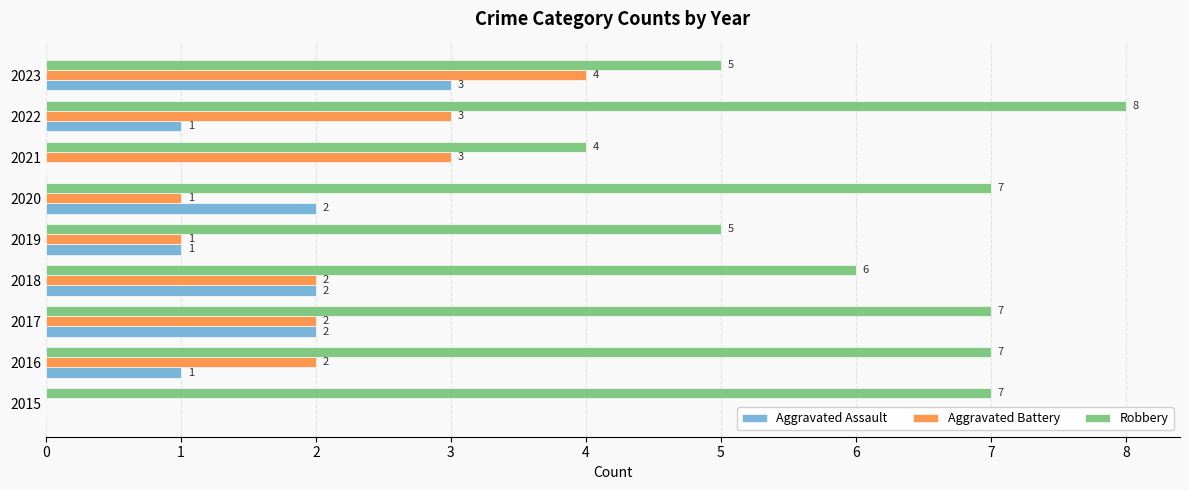

Which series has the largest total across all categories?

Robbery